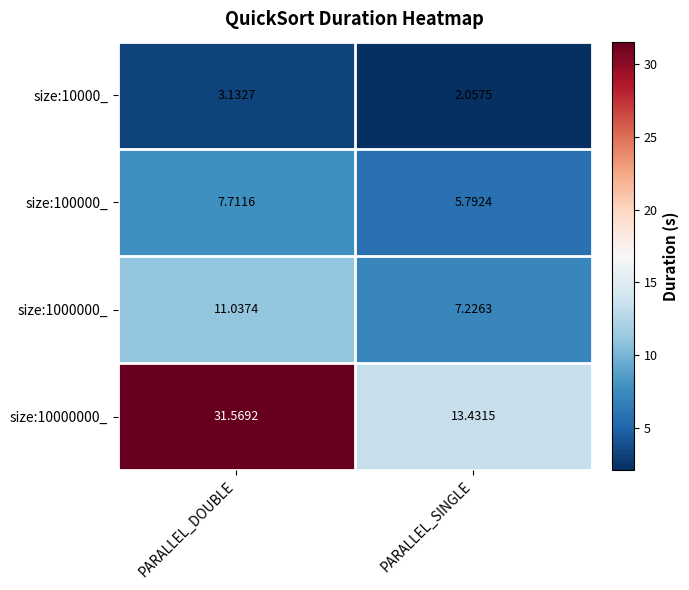

Is the value of size:1000000_ at PARALLEL_DOUBLE greater than the value of size:10000_ at PARALLEL_SINGLE?

Yes